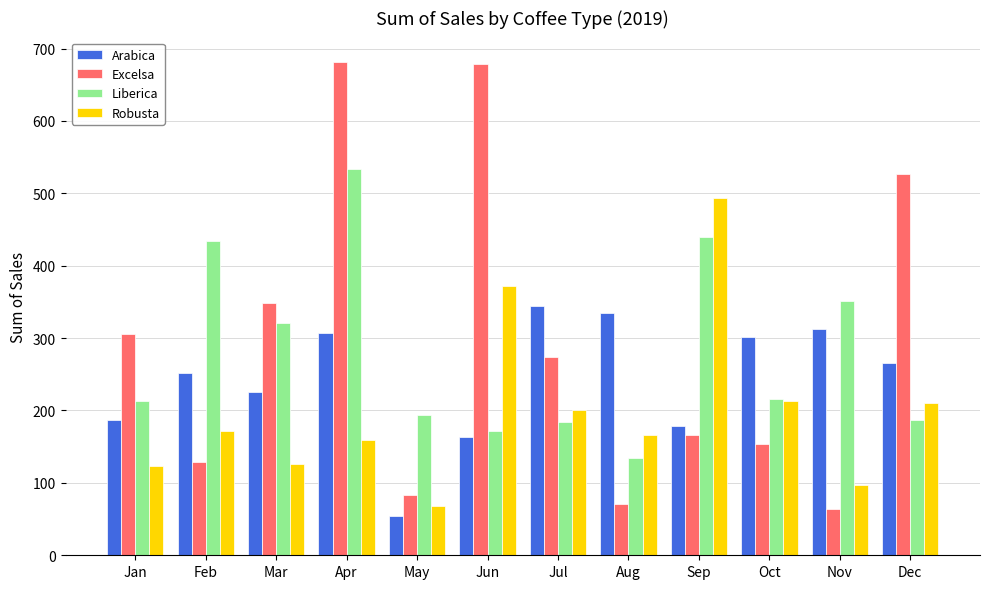

List the series in order of their peak value, lowest first.

Arabica, Robusta, Liberica, Excelsa